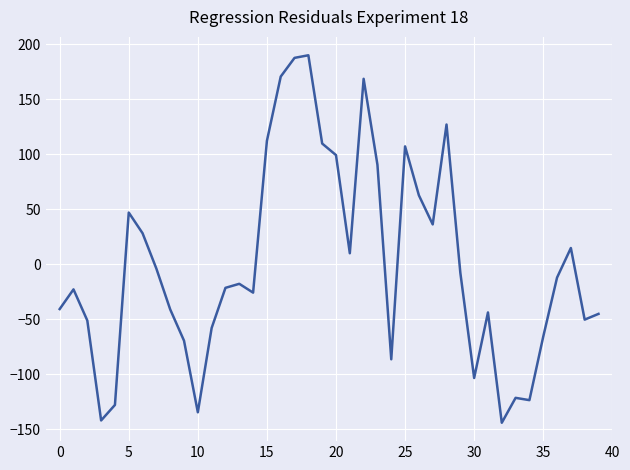

What is the maximum value shown in the chart?

190.0